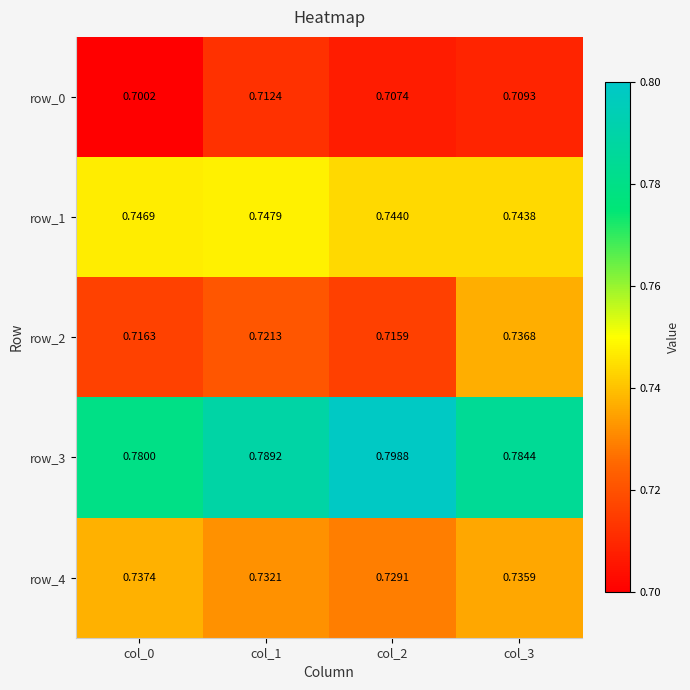

Which series has the largest total across all categories?

row_3